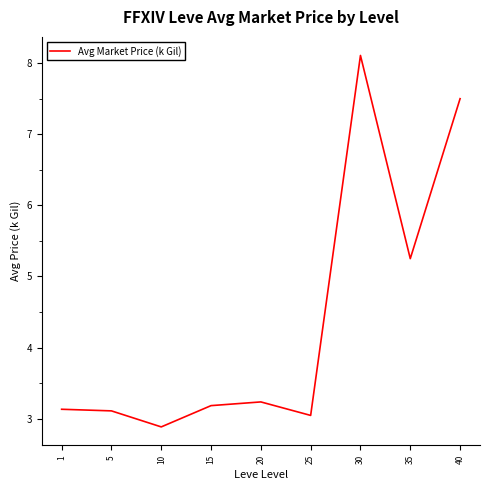

Between 35 and 20, which is larger?

35